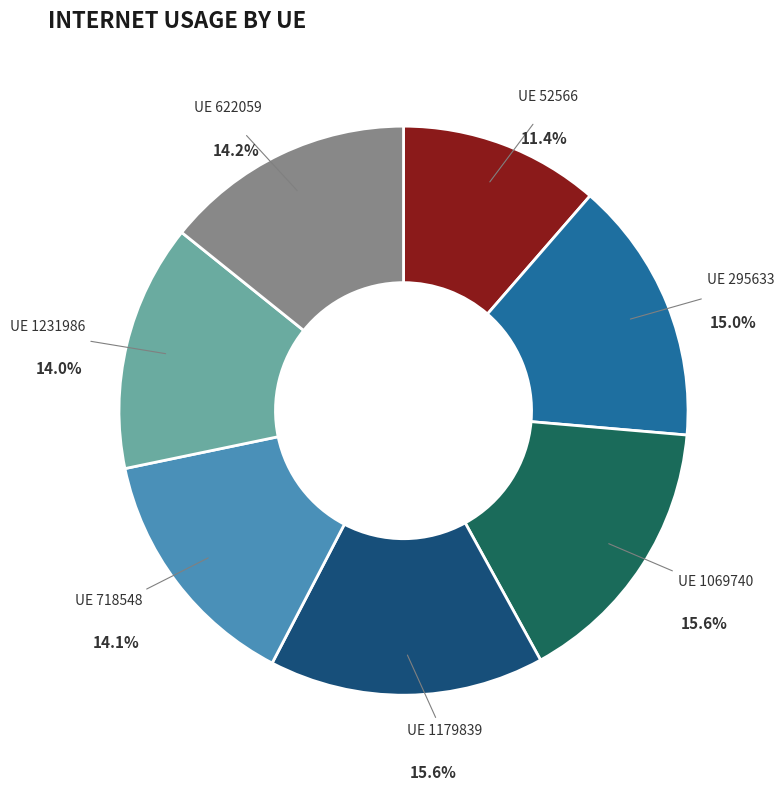

Is there any slice that represents more than half of the pie?

No